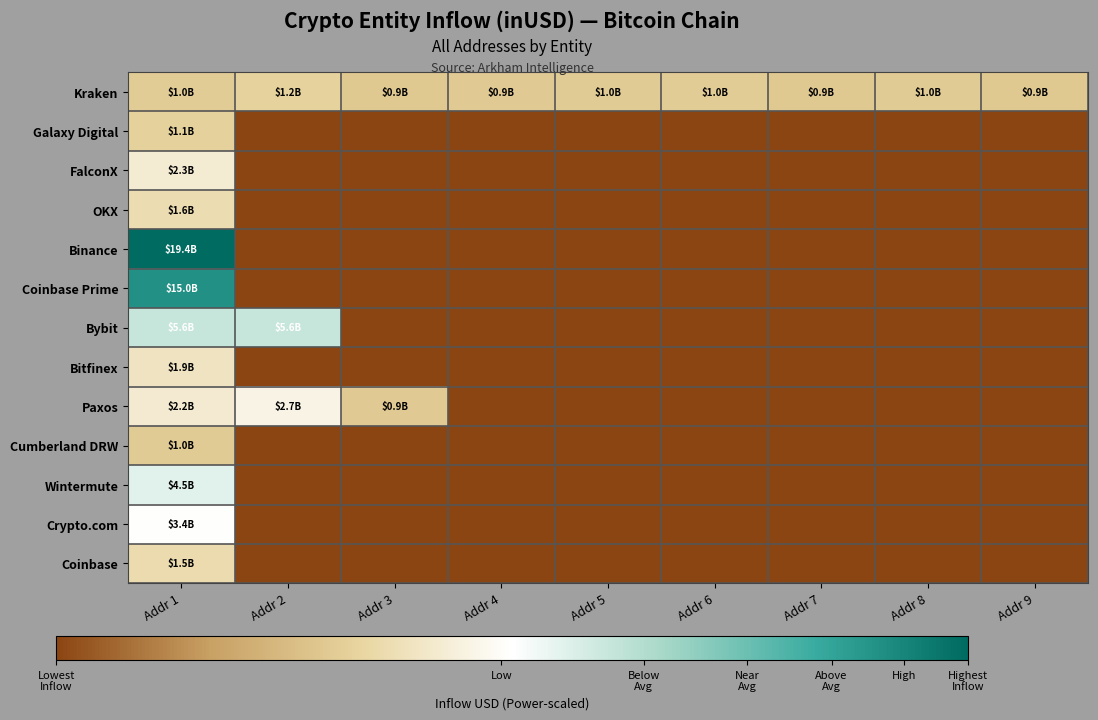

Reading left to right, transcribe all the data shown in this chart.

Kraken: Addr 1=1016195840.0	Addr 2=1181364180.0	Addr 3=926215296.0	Addr 4=949538944.0	Addr 5=980926912.0	Addr 6=1001240960.0	Addr 7=929890496.0	Addr 8=963328192.0	Addr 9=920200640.0
Galaxy Digital: Addr 1=1132323801.3	Addr 2=0.0	Addr 3=0.0	Addr 4=0.0	Addr 5=0.0	Addr 6=0.0	Addr 7=0.0	Addr 8=0.0	Addr 9=0.0
FalconX: Addr 1=2255425275.7	Addr 2=0.0	Addr 3=0.0	Addr 4=0.0	Addr 5=0.0	Addr 6=0.0	Addr 7=0.0	Addr 8=0.0	Addr 9=0.0
OKX: Addr 1=1581338260.0	Addr 2=0.0	Addr 3=0.0	Addr 4=0.0	Addr 5=0.0	Addr 6=0.0	Addr 7=0.0	Addr 8=0.0	Addr 9=0.0
Binance: Addr 1=19415365529.2	Addr 2=0.0	Addr 3=0.0	Addr 4=0.0	Addr 5=0.0	Addr 6=0.0	Addr 7=0.0	Addr 8=0.0	Addr 9=0.0
Coinbase Prime: Addr 1=15002950825.7	Addr 2=0.0	Addr 3=0.0	Addr 4=0.0	Addr 5=0.0	Addr 6=0.0	Addr 7=0.0	Addr 8=0.0	Addr 9=0.0
Bybit: Addr 1=5557729647.8	Addr 2=5586452176.7	Addr 3=0.0	Addr 4=0.0	Addr 5=0.0	Addr 6=0.0	Addr 7=0.0	Addr 8=0.0	Addr 9=0.0
Bitfinex: Addr 1=1891696023.4	Addr 2=0.0	Addr 3=0.0	Addr 4=0.0	Addr 5=0.0	Addr 6=0.0	Addr 7=0.0	Addr 8=0.0	Addr 9=0.0
Paxos: Addr 1=2197212352.0	Addr 2=2712023857.6	Addr 3=936976304.7	Addr 4=0.0	Addr 5=0.0	Addr 6=0.0	Addr 7=0.0	Addr 8=0.0	Addr 9=0.0
Cumberland DRW: Addr 1=984077974.9	Addr 2=0.0	Addr 3=0.0	Addr 4=0.0	Addr 5=0.0	Addr 6=0.0	Addr 7=0.0	Addr 8=0.0	Addr 9=0.0
Wintermute: Addr 1=4497972059.2	Addr 2=0.0	Addr 3=0.0	Addr 4=0.0	Addr 5=0.0	Addr 6=0.0	Addr 7=0.0	Addr 8=0.0	Addr 9=0.0
Crypto.com: Addr 1=3428242356.3	Addr 2=0.0	Addr 3=0.0	Addr 4=0.0	Addr 5=0.0	Addr 6=0.0	Addr 7=0.0	Addr 8=0.0	Addr 9=0.0
Coinbase: Addr 1=1536678167.9	Addr 2=0.0	Addr 3=0.0	Addr 4=0.0	Addr 5=0.0	Addr 6=0.0	Addr 7=0.0	Addr 8=0.0	Addr 9=0.0